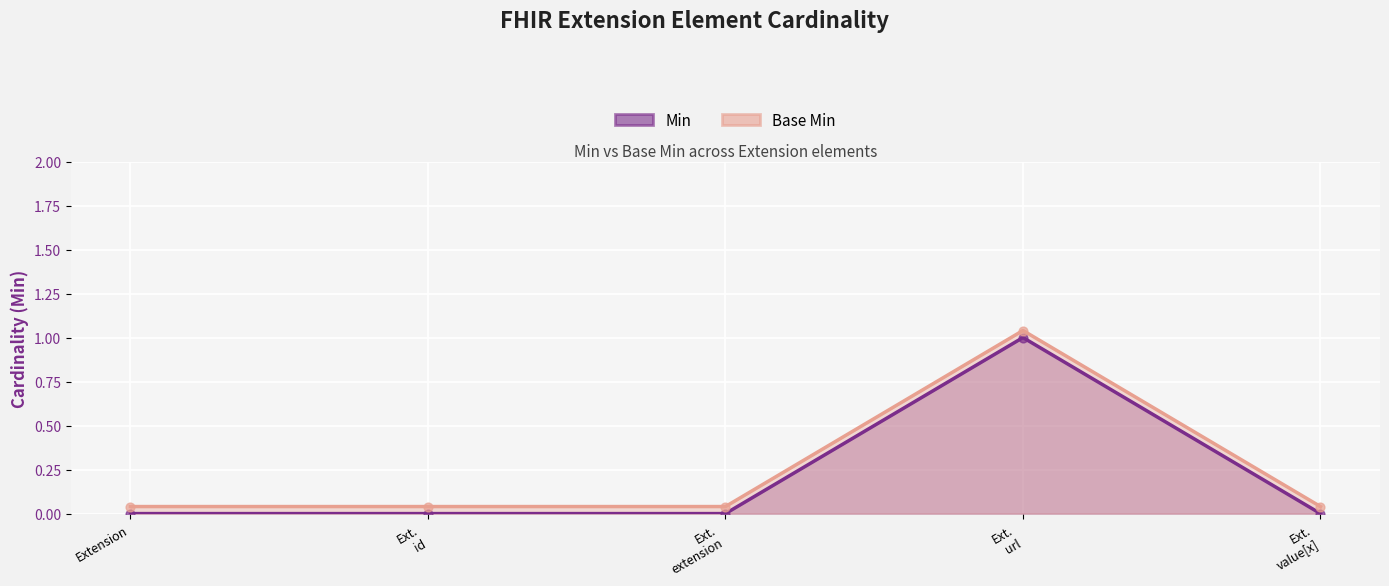

At how many categories does at least one series exceed 0?

5